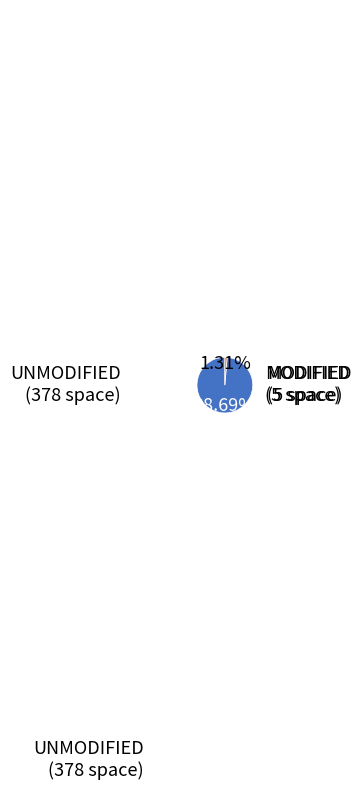

Which category has the biggest portion of the pie?

UNMODIFIED